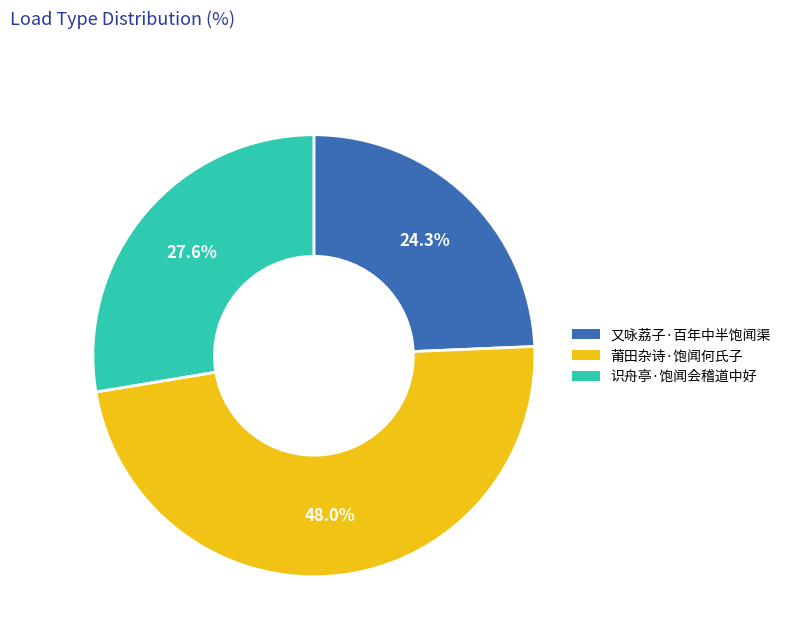

Is there a majority slice in this chart?

No